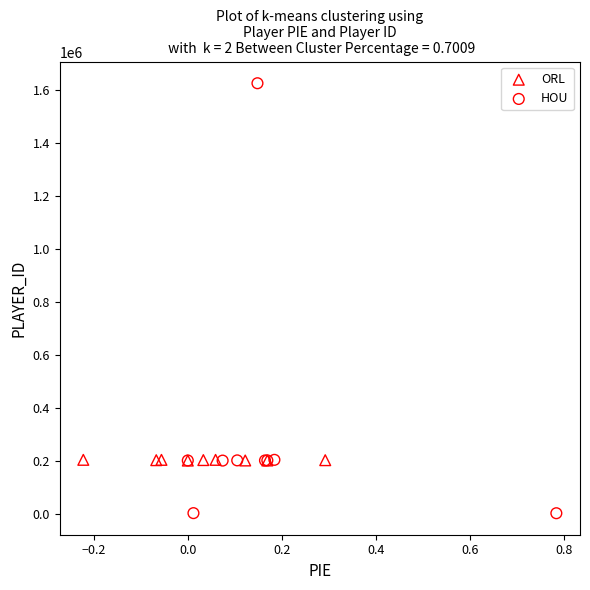

Which series contains the lowest Y value?

HOU